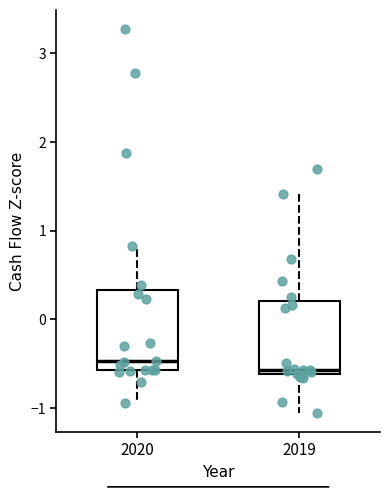

Reading left to right, transcribe this box plot: for each box, give where its median line is, the range the box spans, and where its two whiskers end, as read against the y-axis. The values are not printed on the chart, so give them approximately, as read against the axis.

2020: median -0.5, box -0.6 to 0.3, whiskers -0.9 to 0.8
2019: median -0.6 (just above the box's lower edge), box -0.6 to 0.2, whiskers -1.1 to 1.4